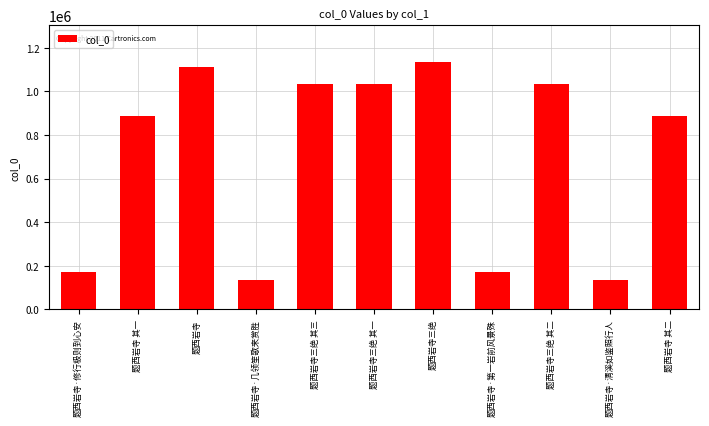

What is the value of the 5th bar from the left?

1031441